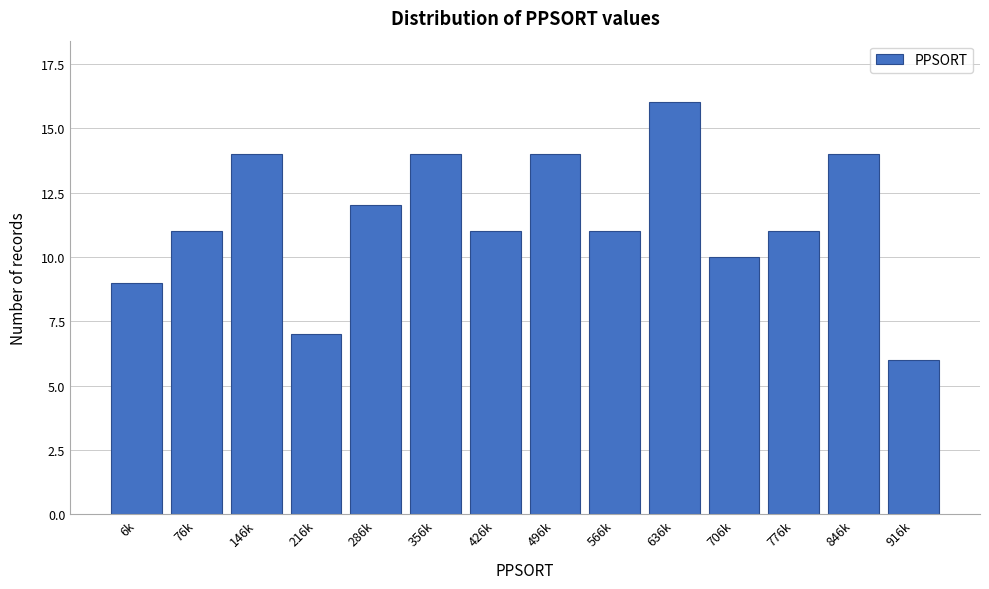

Reading right to left, what are all the values shown in this chart?

6	14	11	10	16	11	14	11	14	12	7	14	11	9